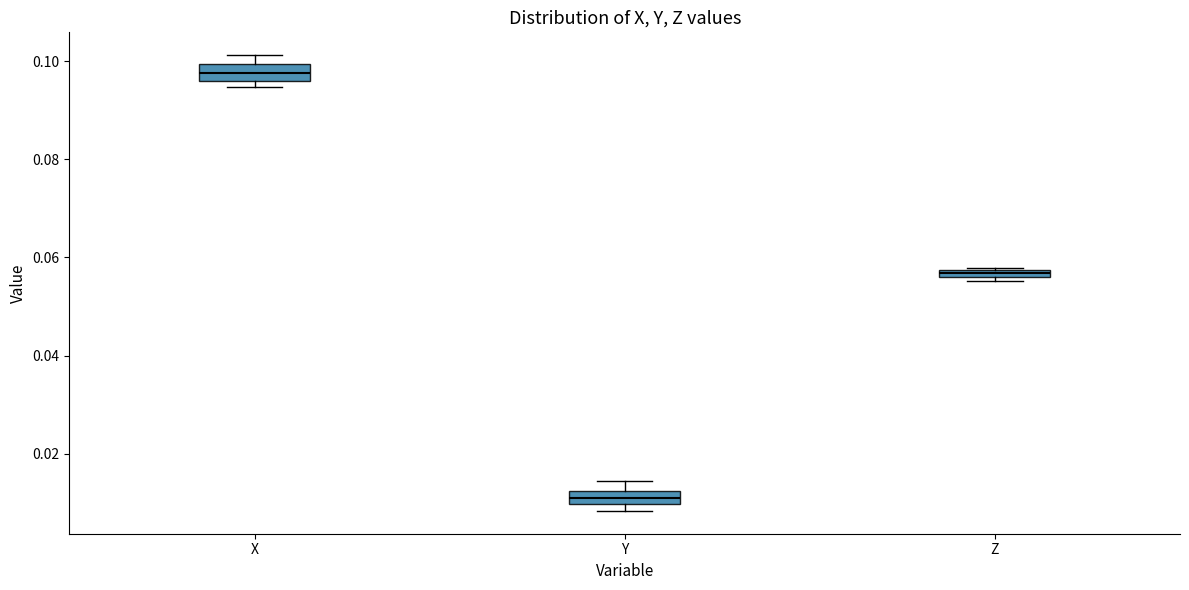

Where is the upper edge of the box for Y on the y-axis? The values are not printed on the chart, so give them approximately, as read against the axis.

0.012